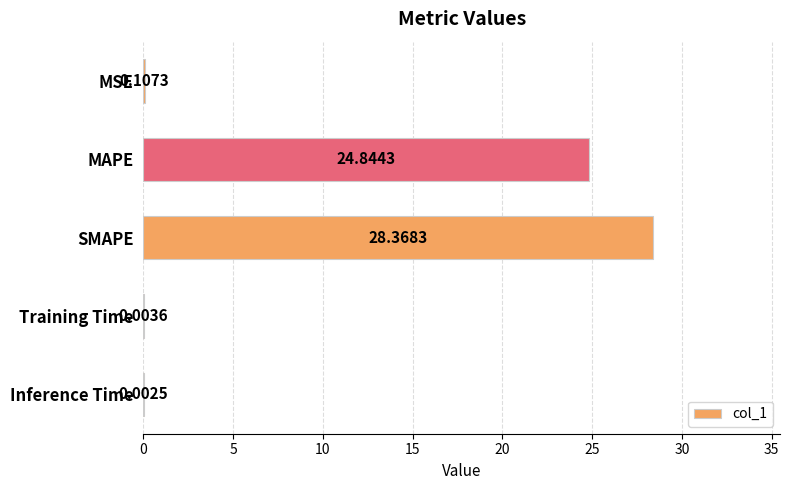

What is the change in value from MAPE to Inference Time?

-24.8